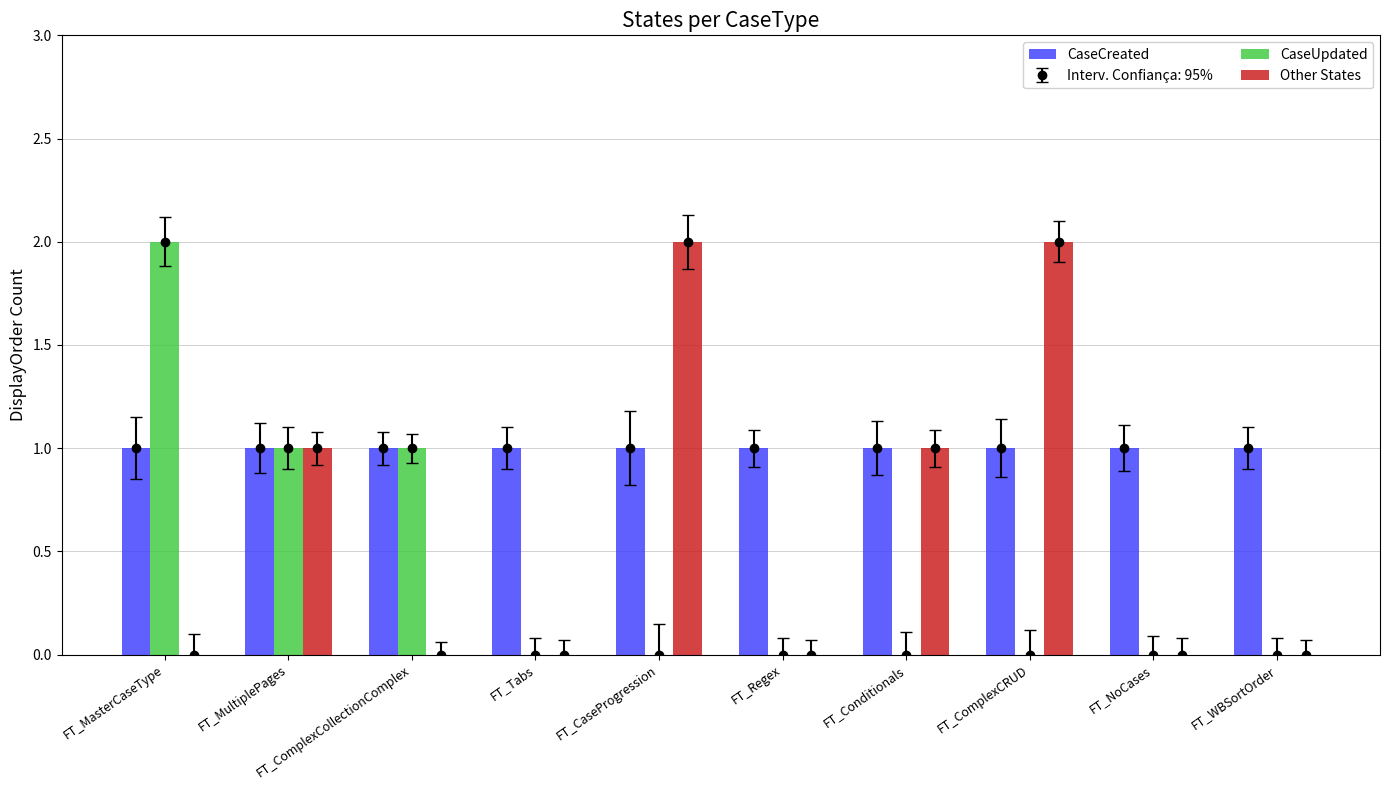

Reading left to right, list all the values displayed in this chart.

CaseCreated: 1	1	1	1	1	1	1	1	1	1
CaseUpdated: 2	1	1	0	0	0	0	0	0	0
Other States: 0	1	0	0	2	0	1	2	0	0